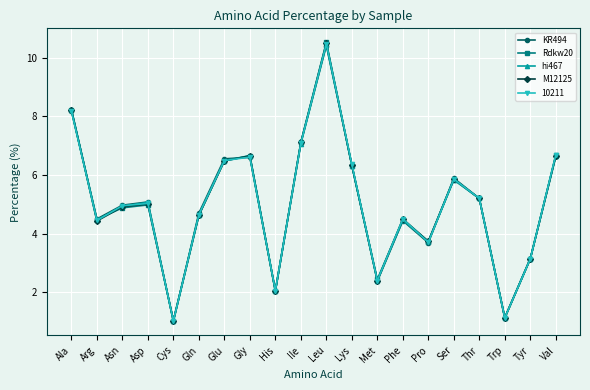

What is the maximum value shown in the chart?

10.5